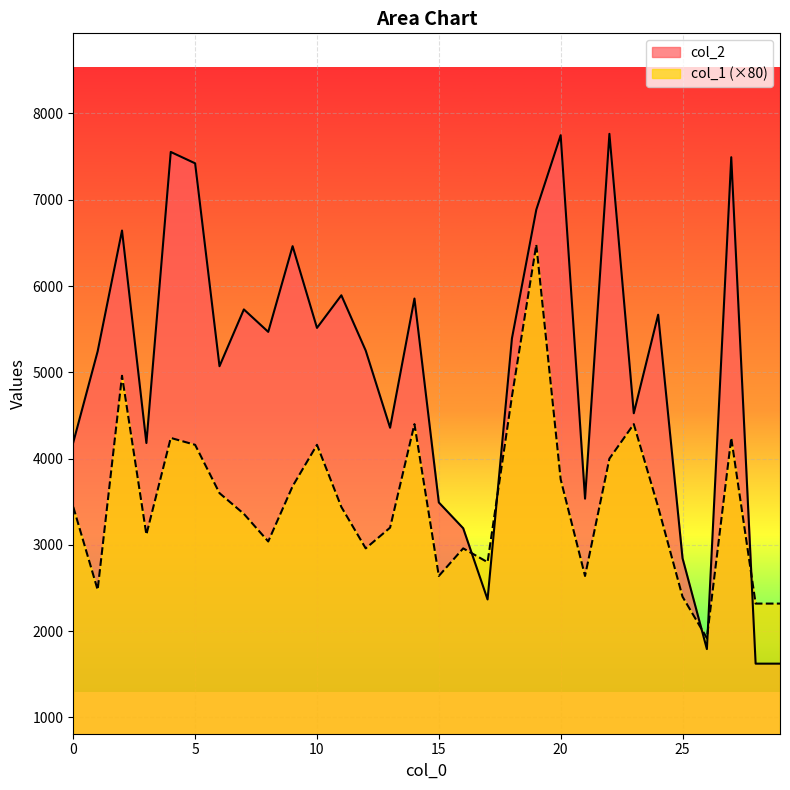

In col_2, how many points are higher than both neighbors (excluding endpoints)?

10